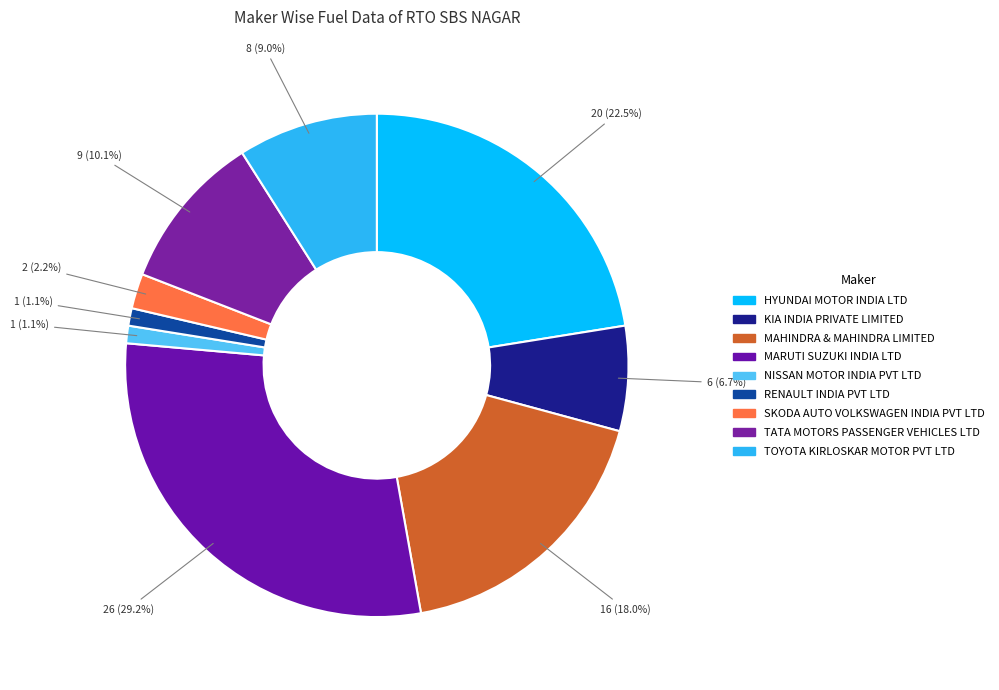

Is KIA INDIA PRIVATE LIMITED the majority of the pie?

No